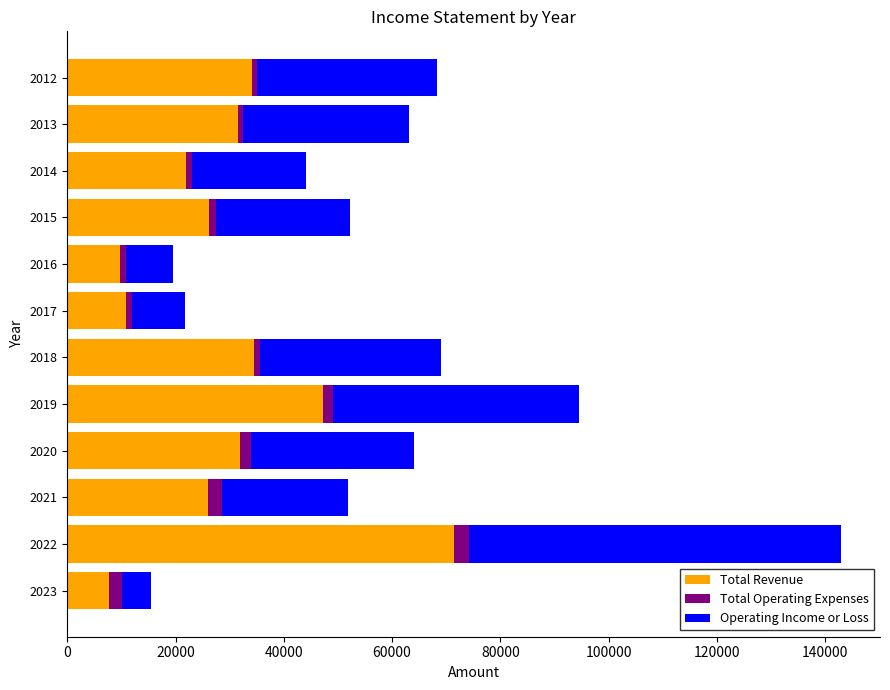

At which category is the sum across all series the highest?

2022